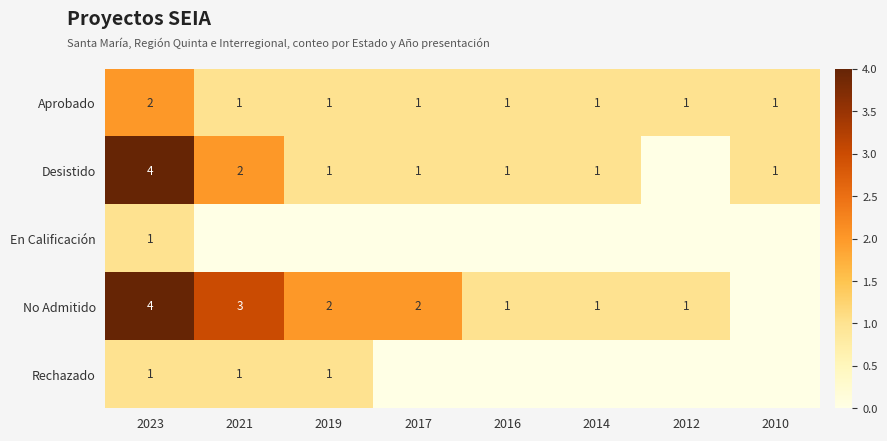

True or false: Aprobado has a value of 1 at 2010.

True